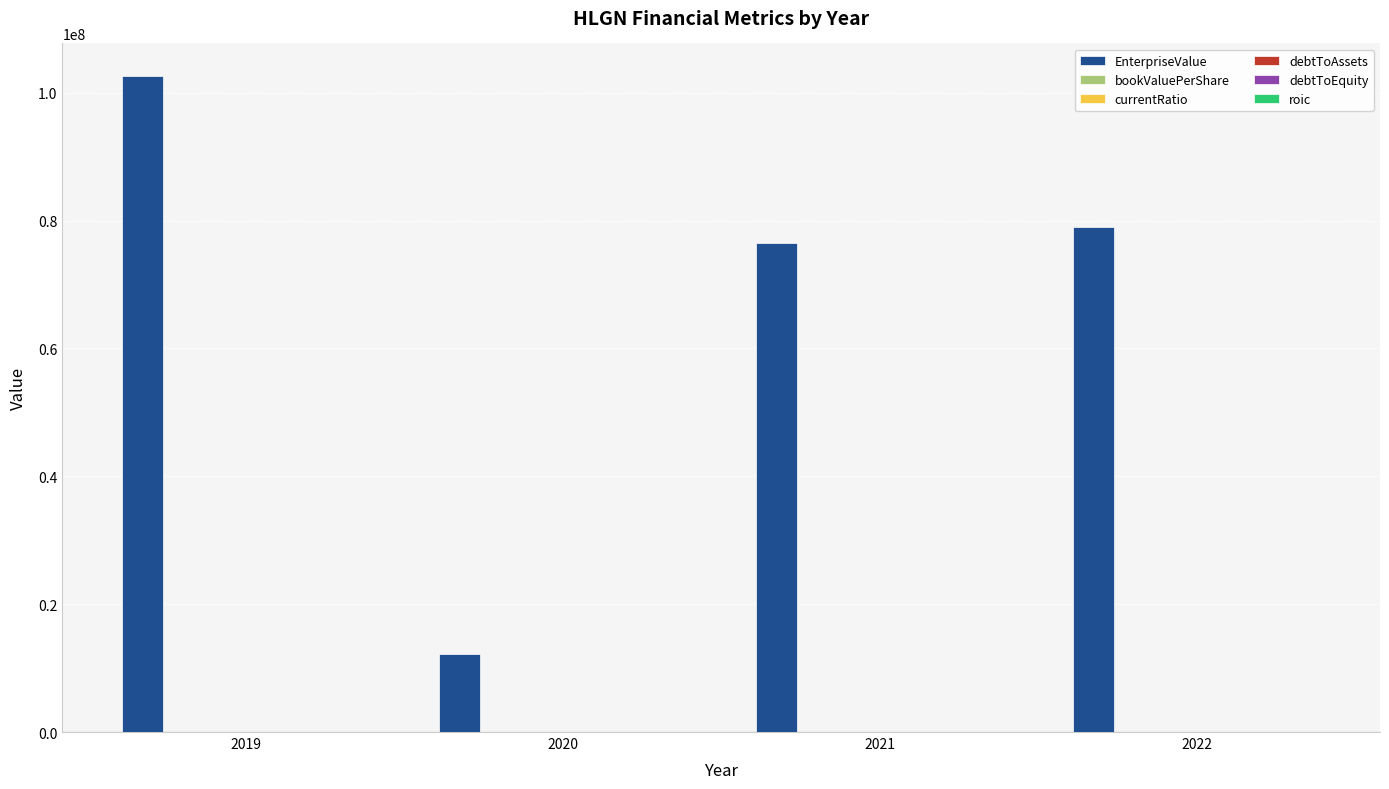

What is the total value across all series at 2020?

12159966.9